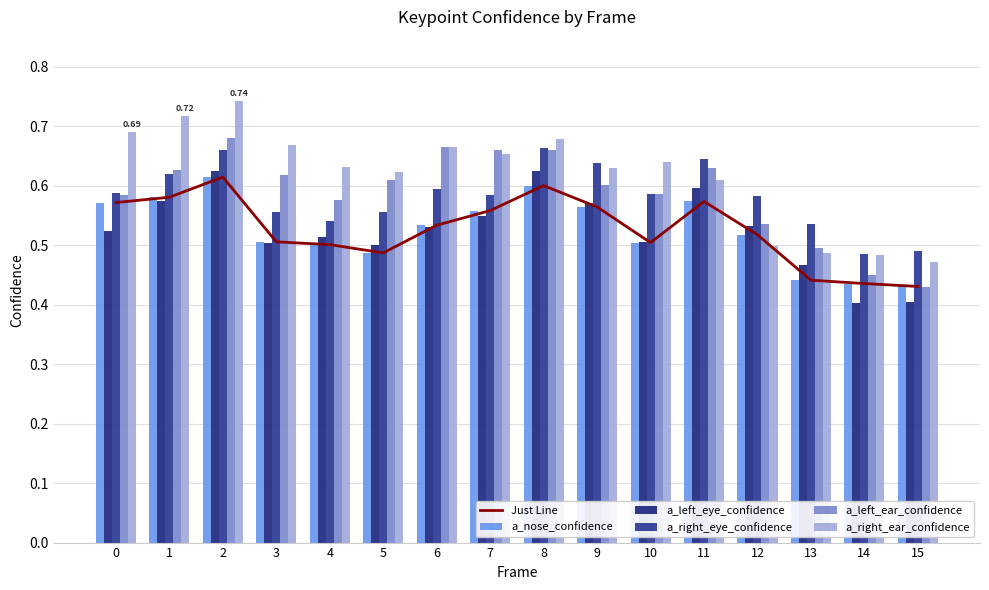

How many groups of bars are there?

16